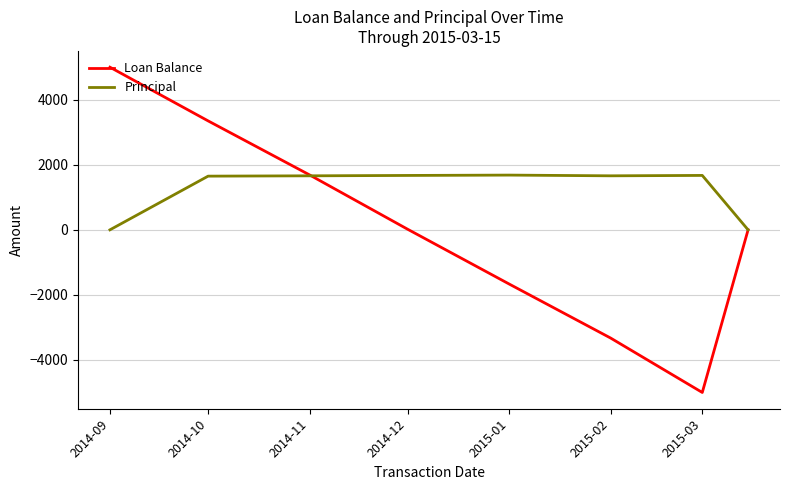

Which series has the largest range (max minus min)?

Loan Balance